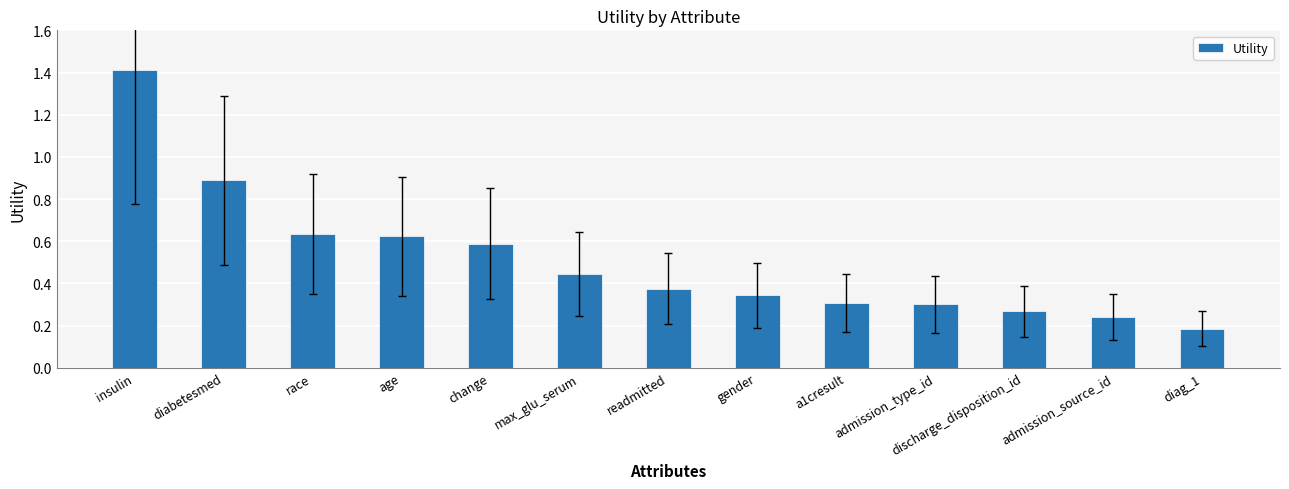

Which has a higher value, insulin or race?

insulin